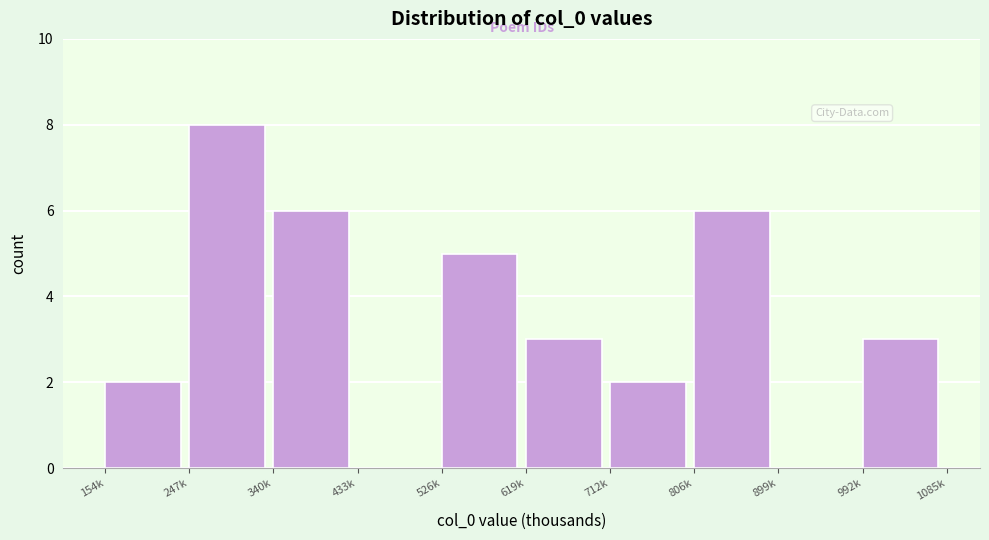

Reading left to right, what are all the values shown in this chart?

154k=2	247k=8	340k=6	433k=0	526k=5	619k=3	712k=2	806k=6	899k=0	992k=3